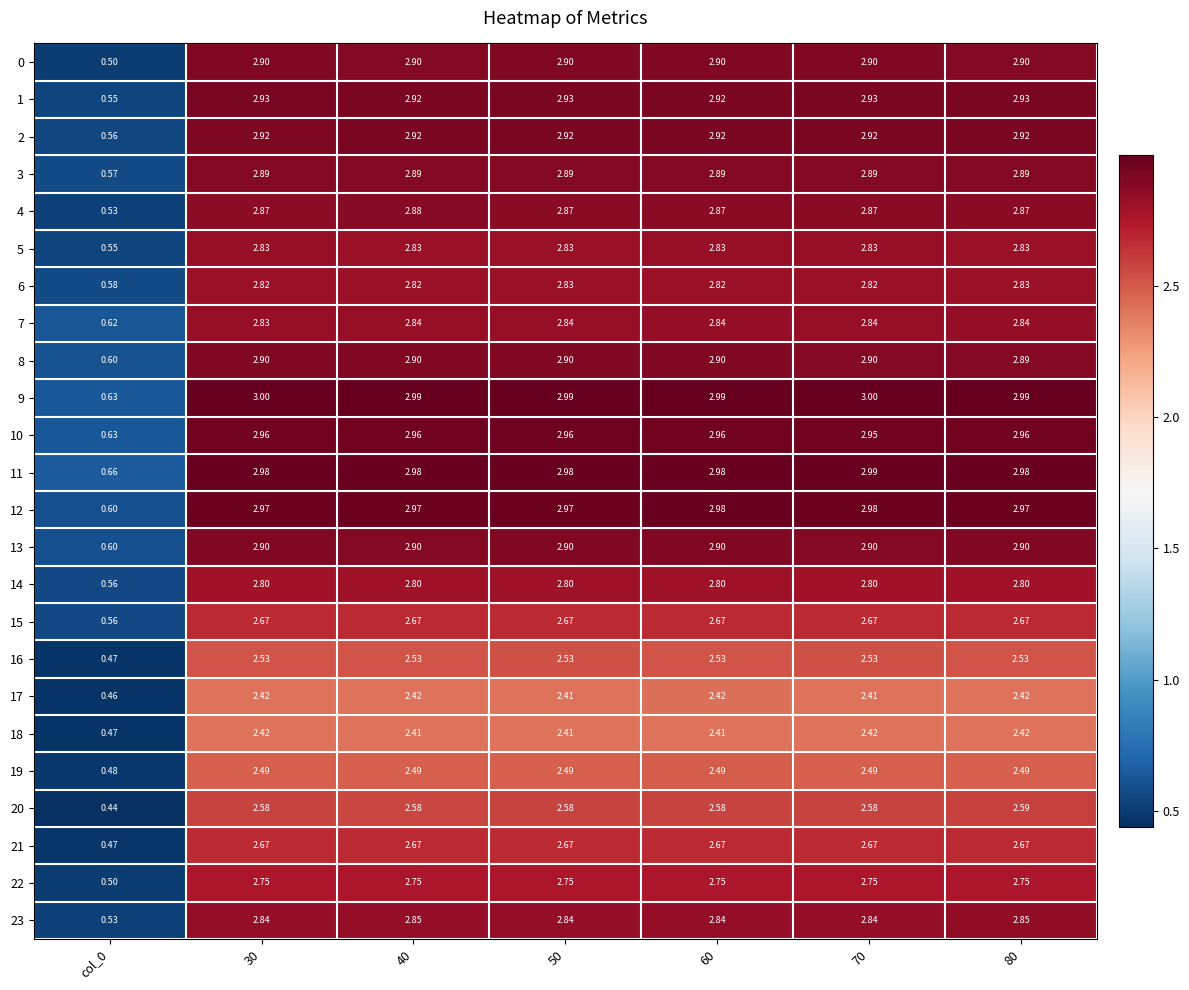

How many series are shown in this chart?

24